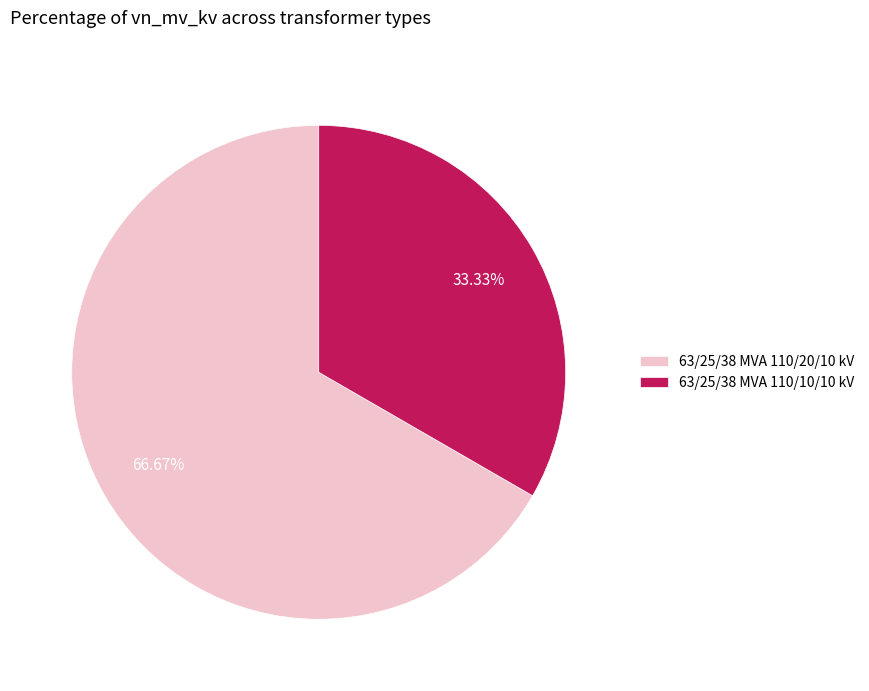

To the nearest percent, what percentage of the pie is 63/25/38 MVA 110/20/10 kV?

67%